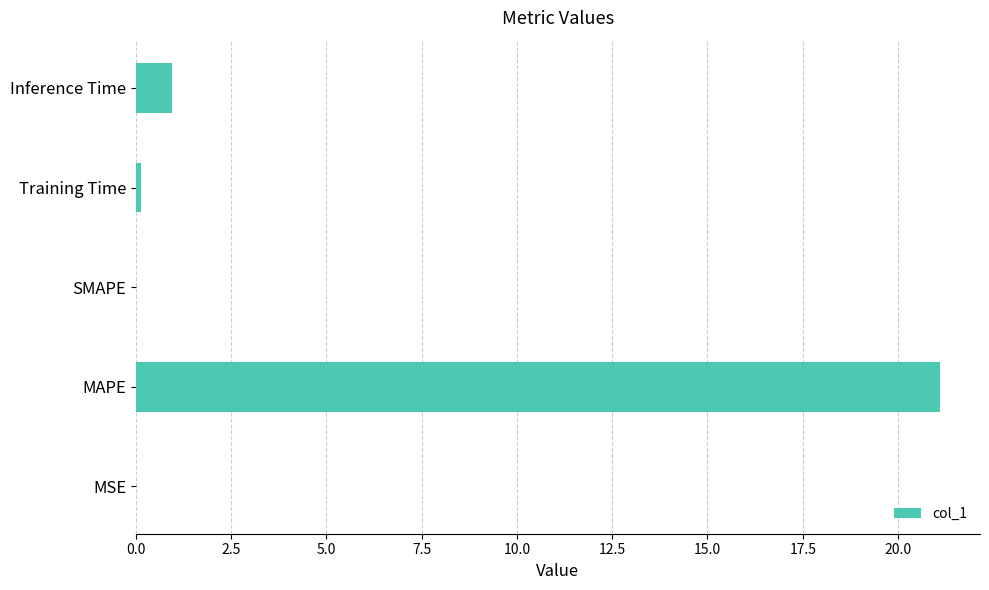

What is the maximum value shown in the chart?

21.1